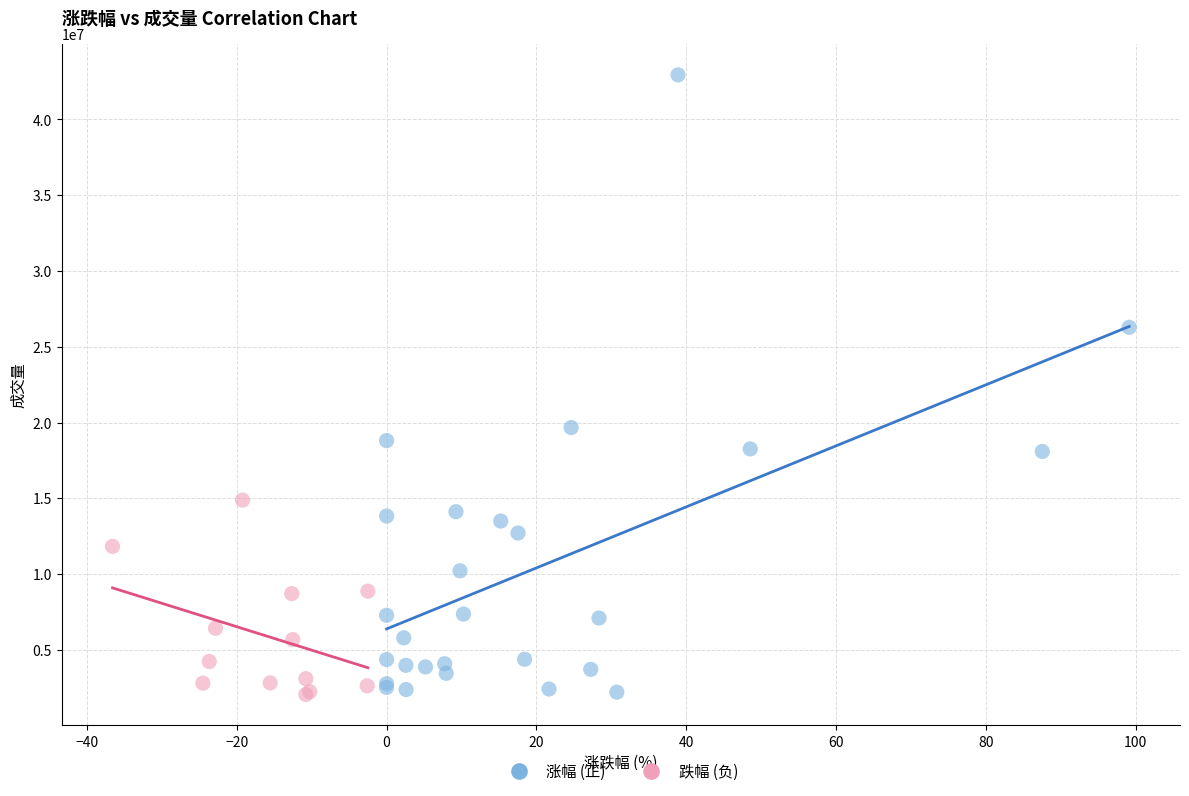

Which series has the largest Y range (max minus min)?

涨幅 (正)